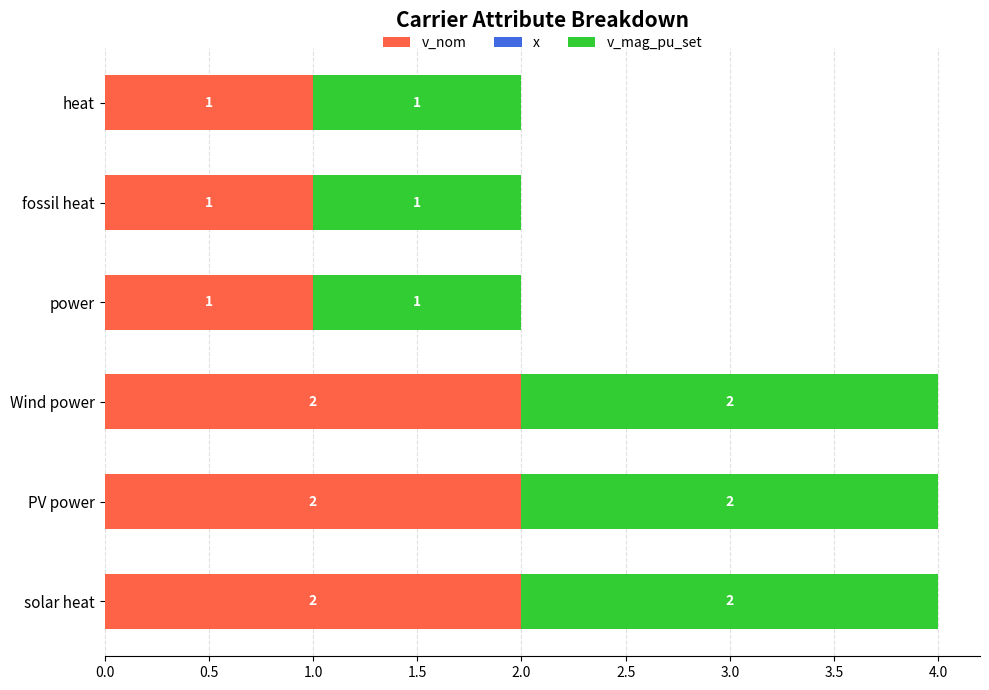

What is the total value across all series at PV power?

4